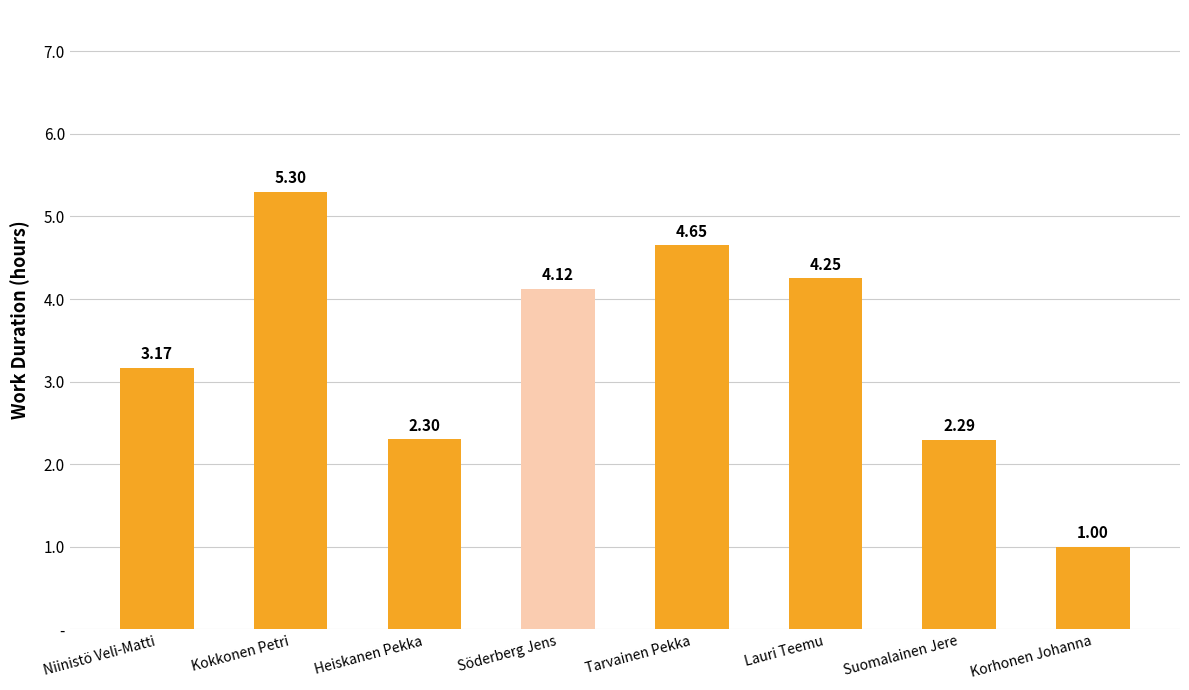

What is the label of the 7th bar from the right?

Kokkonen Petri